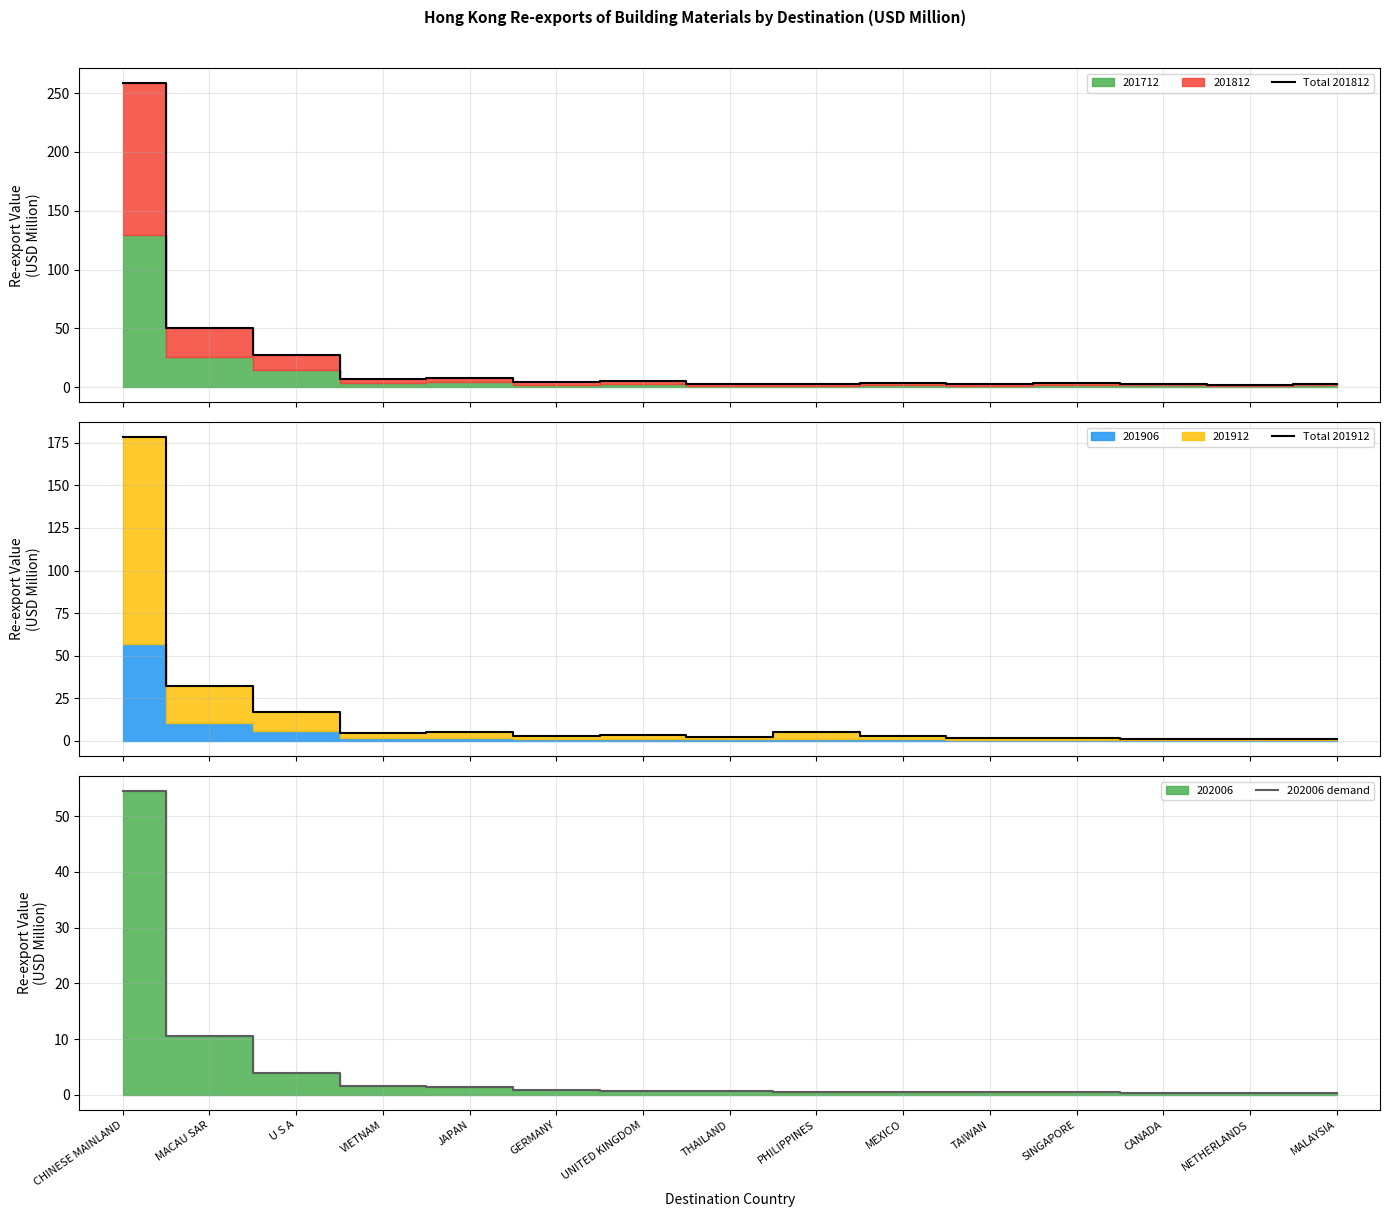

Which label corresponds to the largest value in the chart?

CHINESE MAINLAND